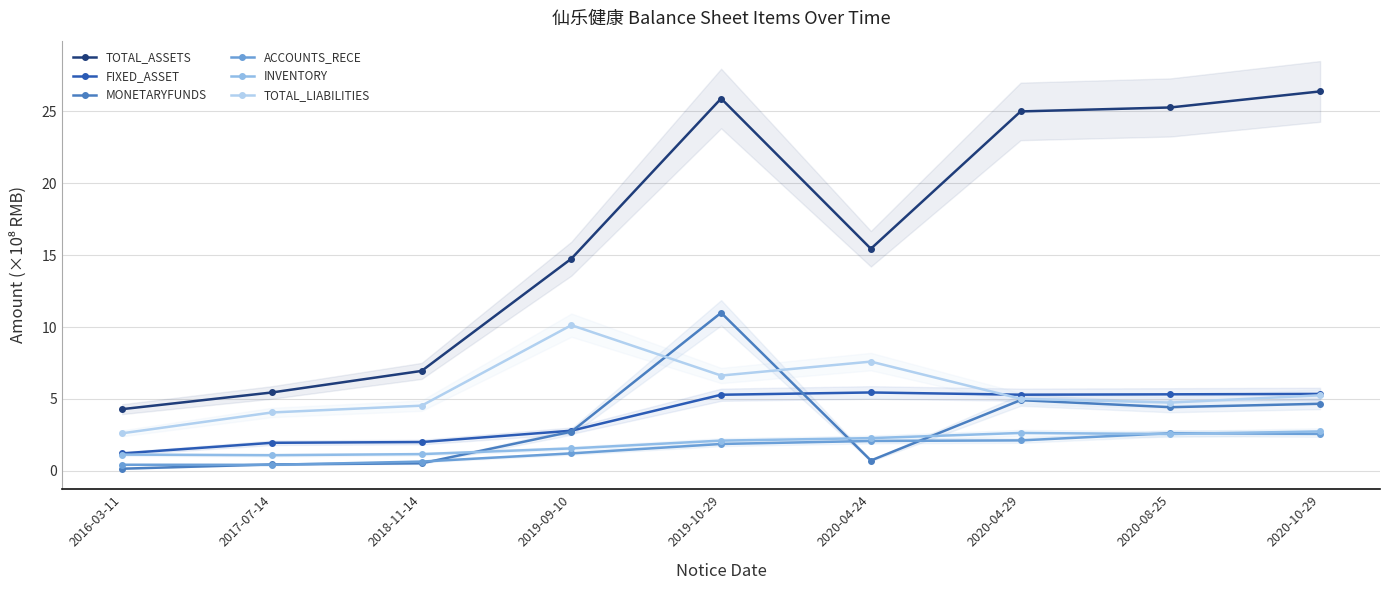

How many interior local valleys does the ACCOUNTS_RECE series have?

1